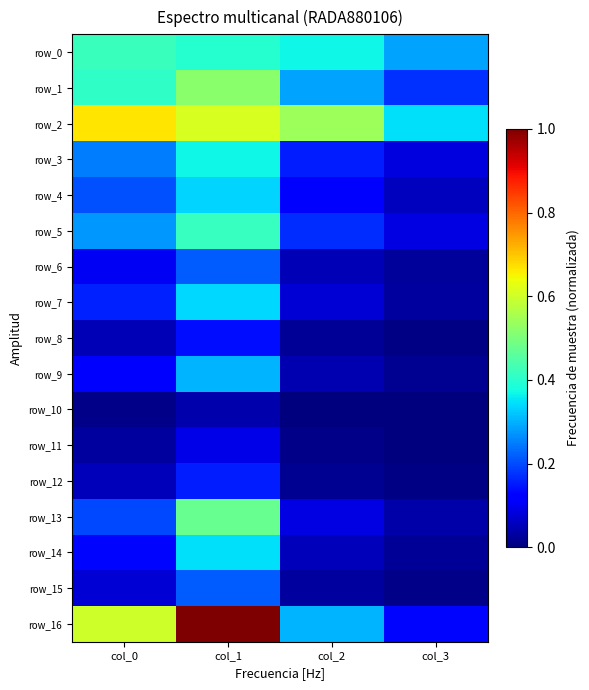

At how many categories does at least one series exceed 0?

4